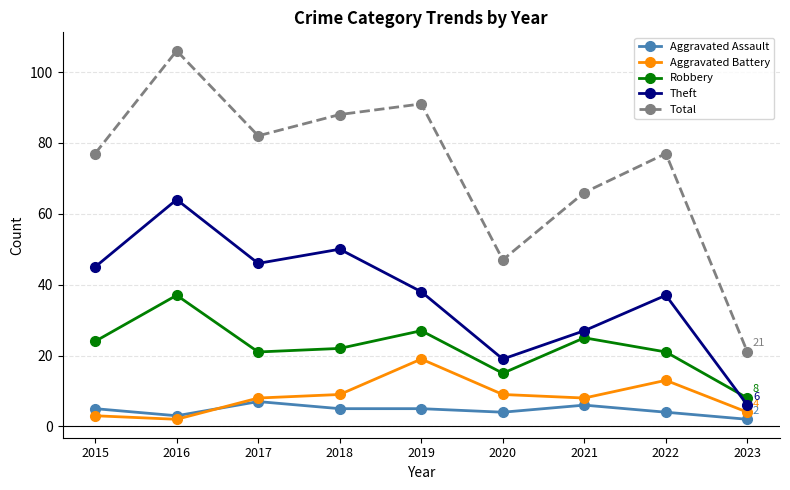

True or false: Aggravated Assault and Total cross at least once.

False